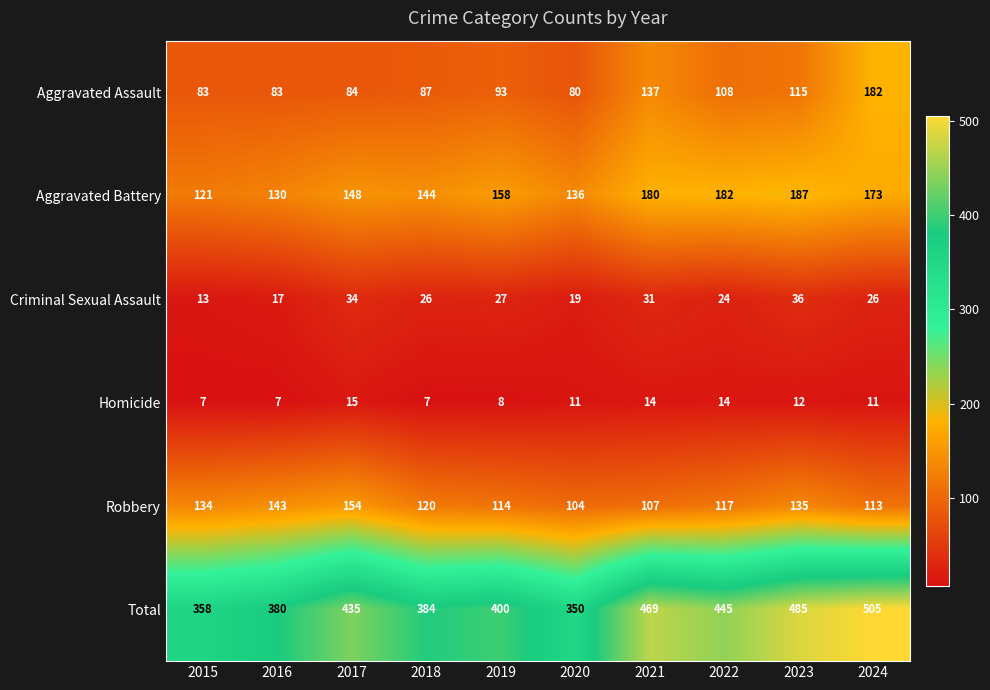

True or false: Robbery has a value of 114 at 2019.

True